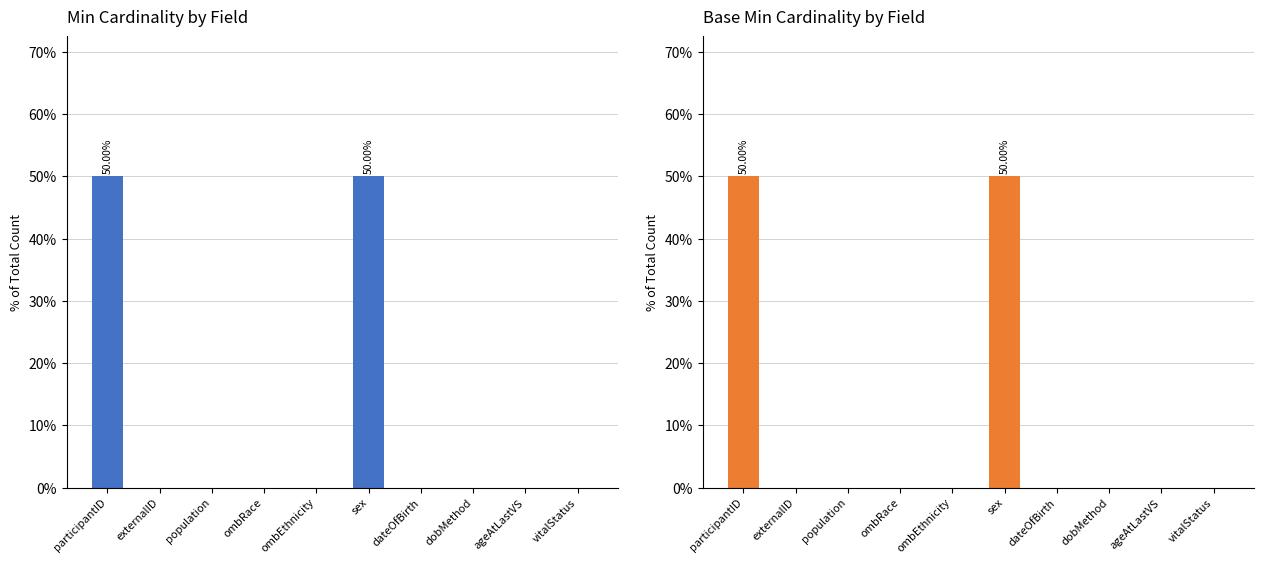

List the labels in order of Base Min value, smallest first.

externalID, population, ombRace, ombEthnicity, dateOfBirth, dobMethod, ageAtLastVS, vitalStatus, participantID, sex